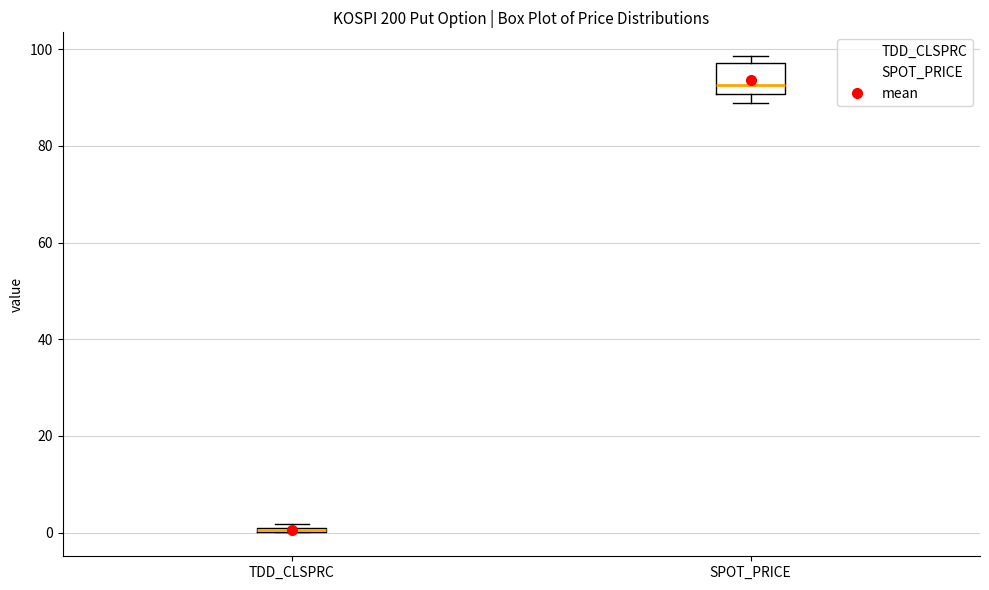

Where is the lower edge of the box for SPOT_PRICE on the y-axis? The values are not printed on the chart, so give them approximately, as read against the axis.

90